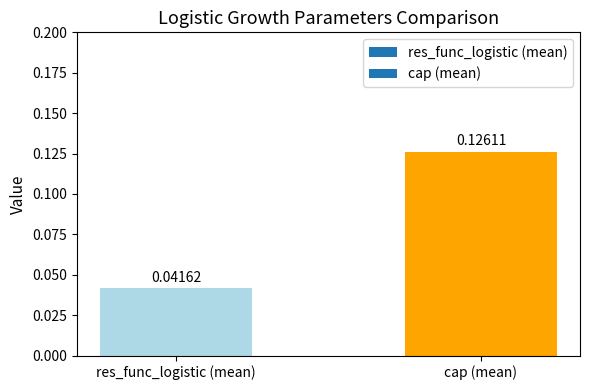

Which has a higher value, cap (mean) or res_func_logistic (mean)?

cap (mean)